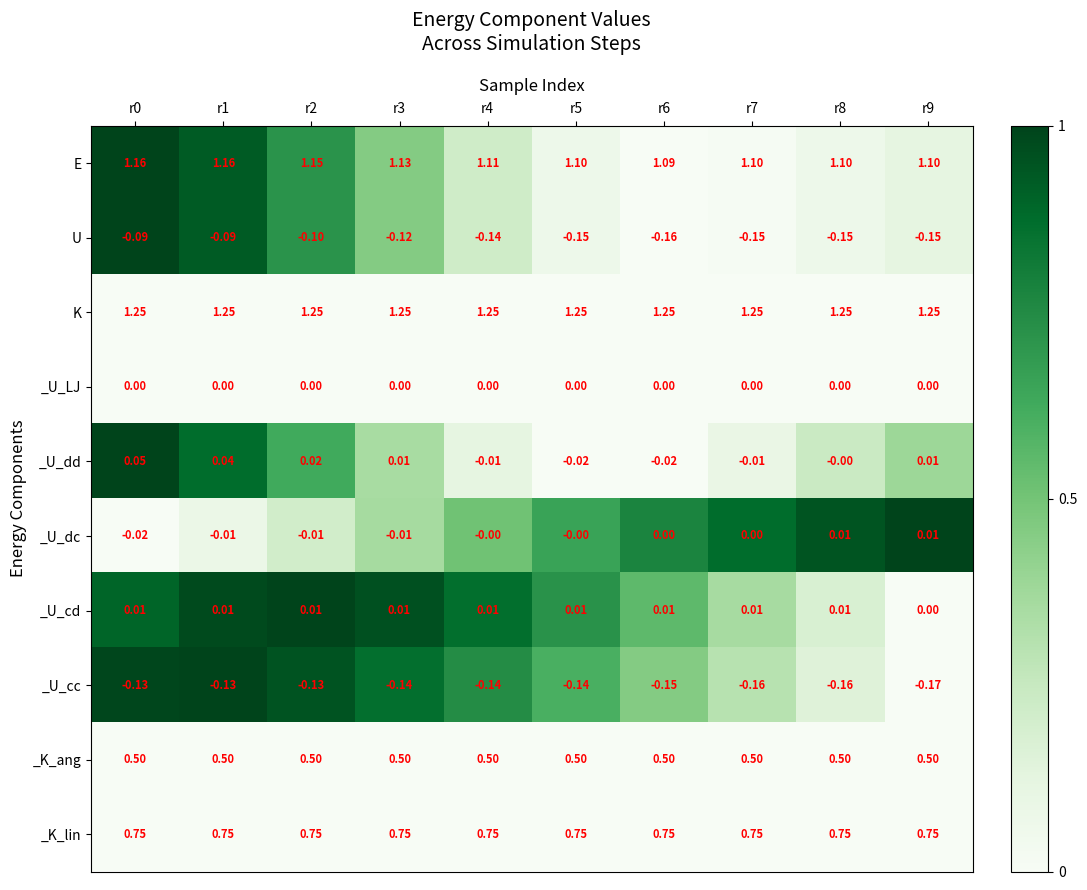

At r1, list the series in order from largest to smallest.

K, E, _K_lin, _K_ang, _U_dd, _U_cd, _U_LJ, _U_dc, U, _U_cc